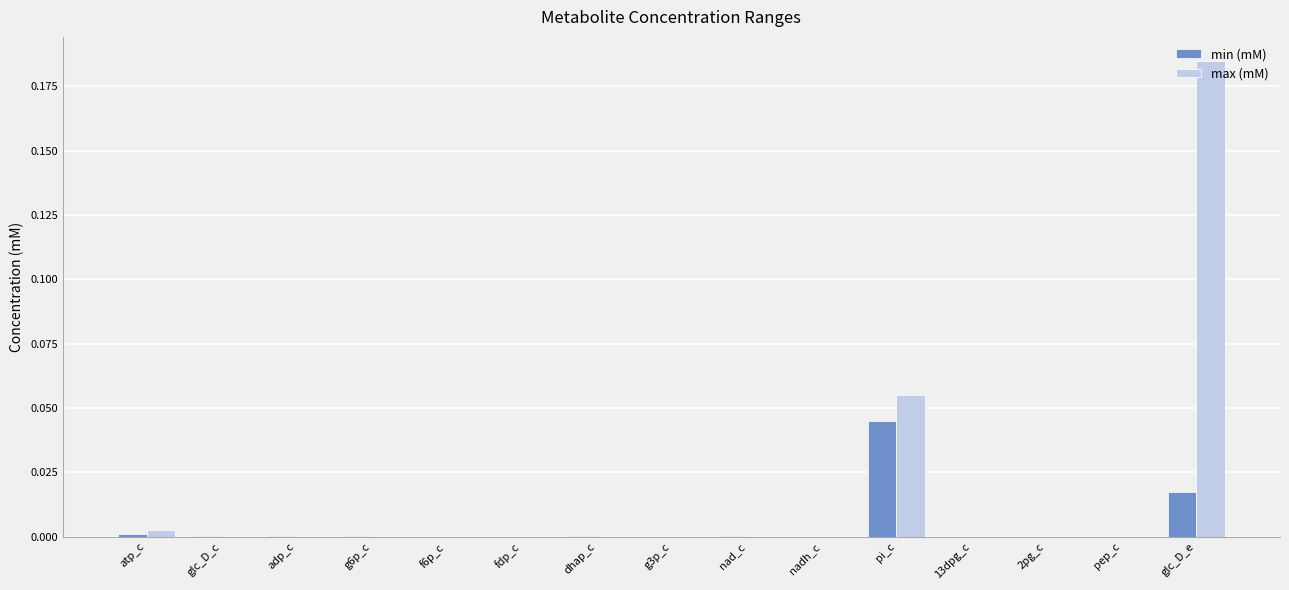

True or false: min (mM) has a value of 0.0 at nad_c.

True